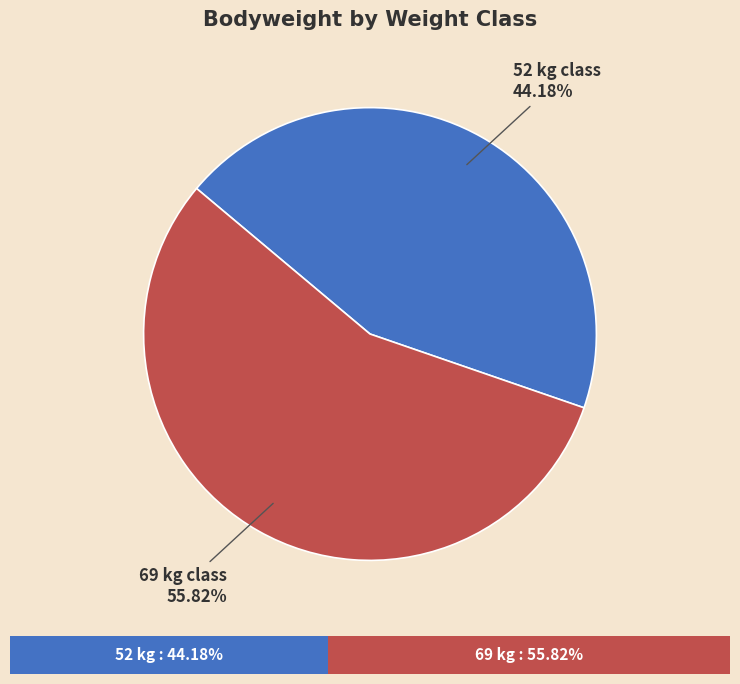

Is there any slice that represents more than half of the pie?

Yes